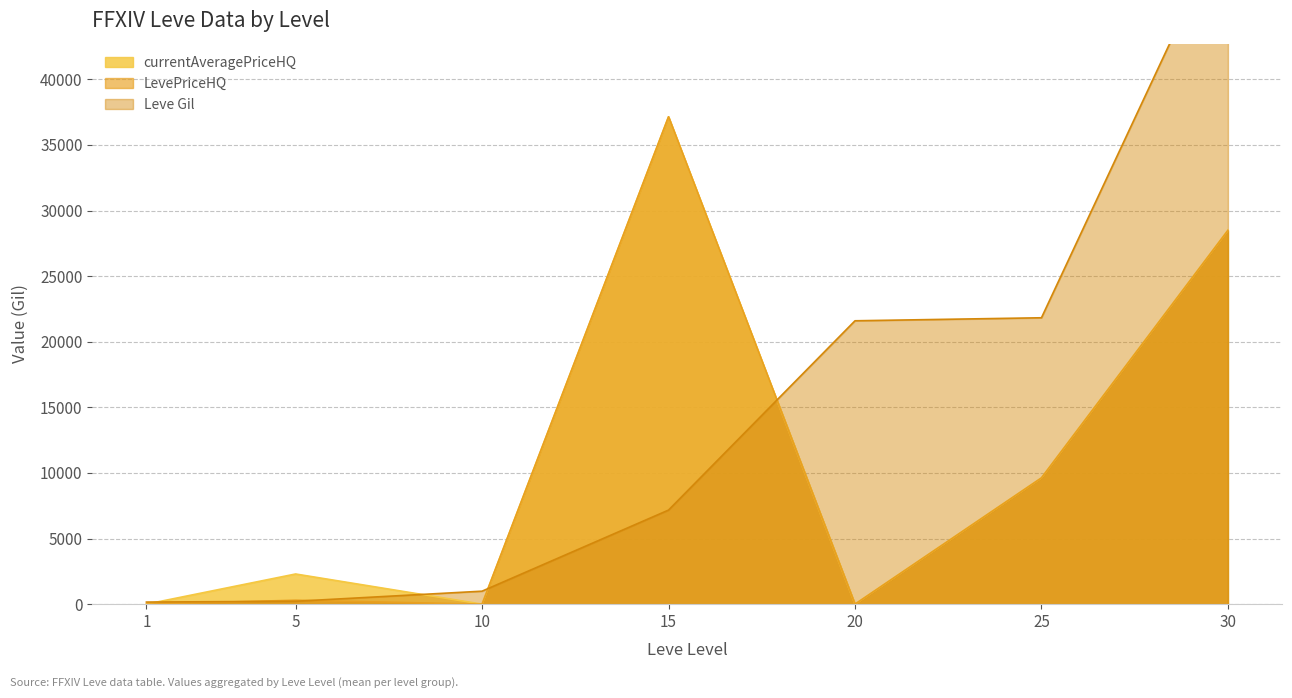

The Leve Gil series shows 160 at 1. True or false?

True